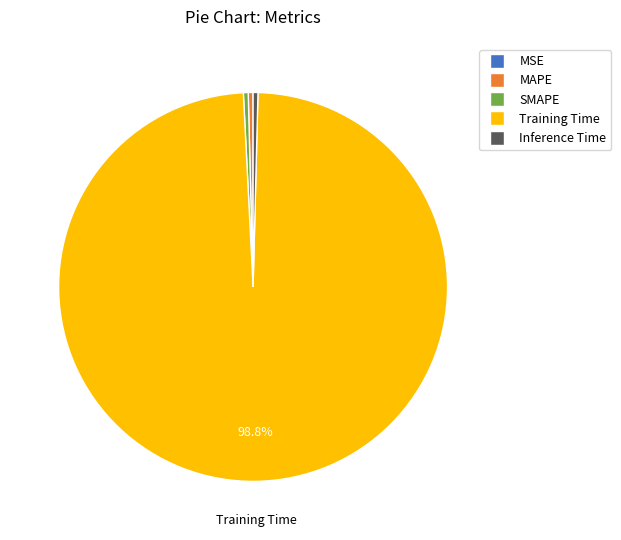

Which slice is the largest?

Training Time